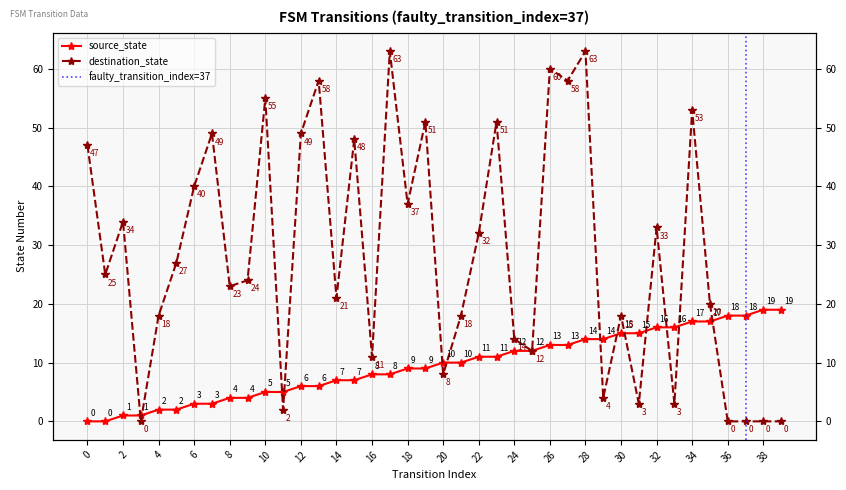

How many data points in destination_state are above 25?

19